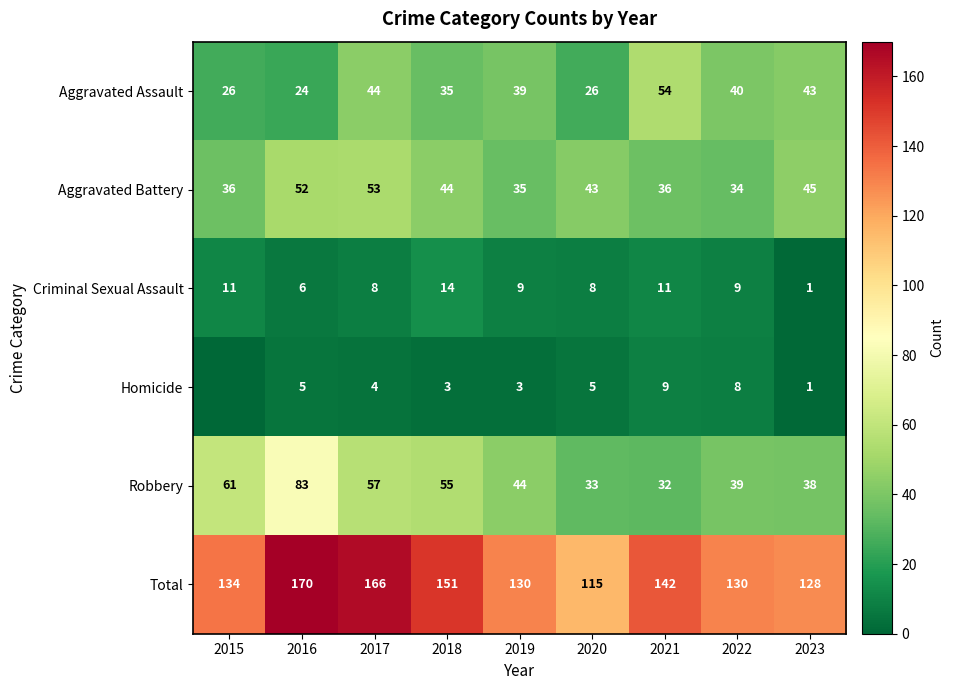

The Aggravated Battery series shows 33 at 2017. True or false?

False